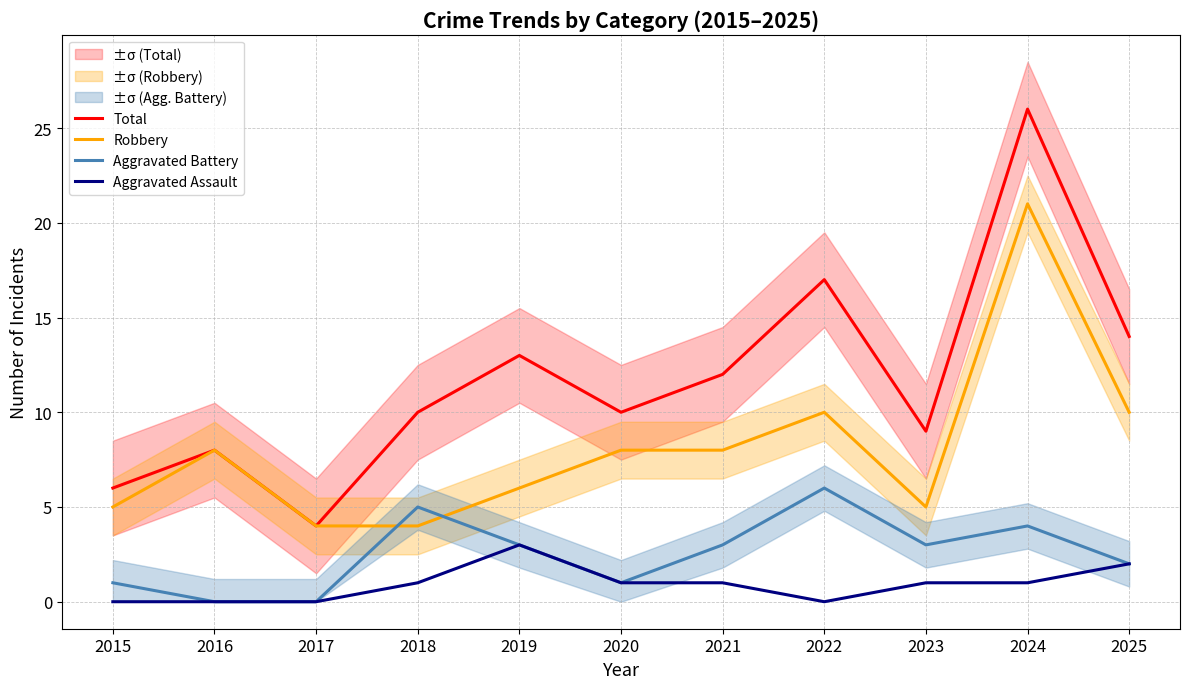

True or false: Robbery and Total intersect in this chart.

False